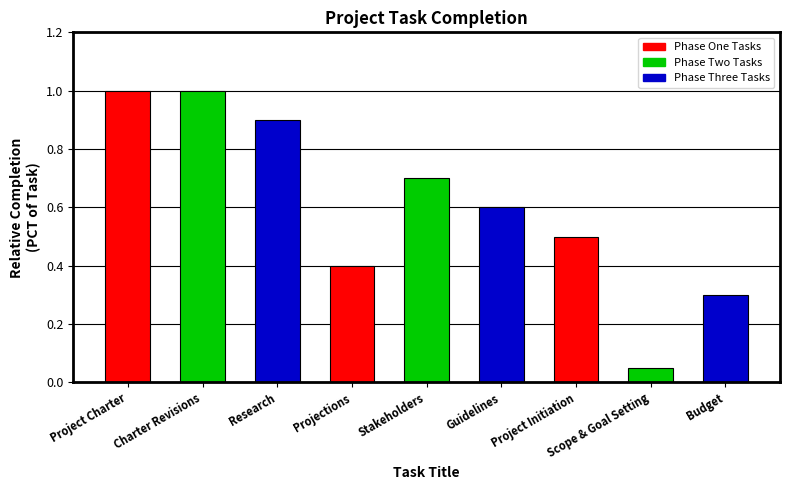

Approximately how many times larger is the value at Budget compared to Charter Revisions?

0.3